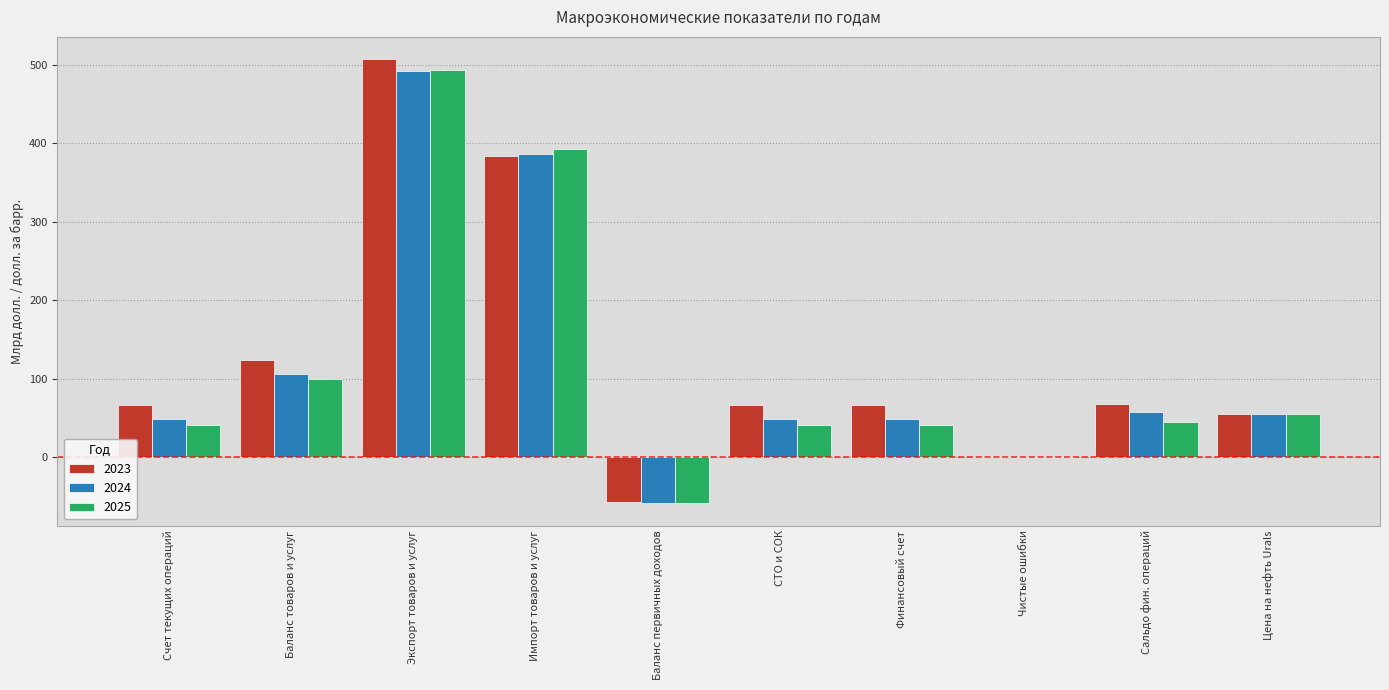

Is the value of 2025 at Экспорт товаров и услуг greater than the value of 2024 at Сальдо фин. операций?

Yes